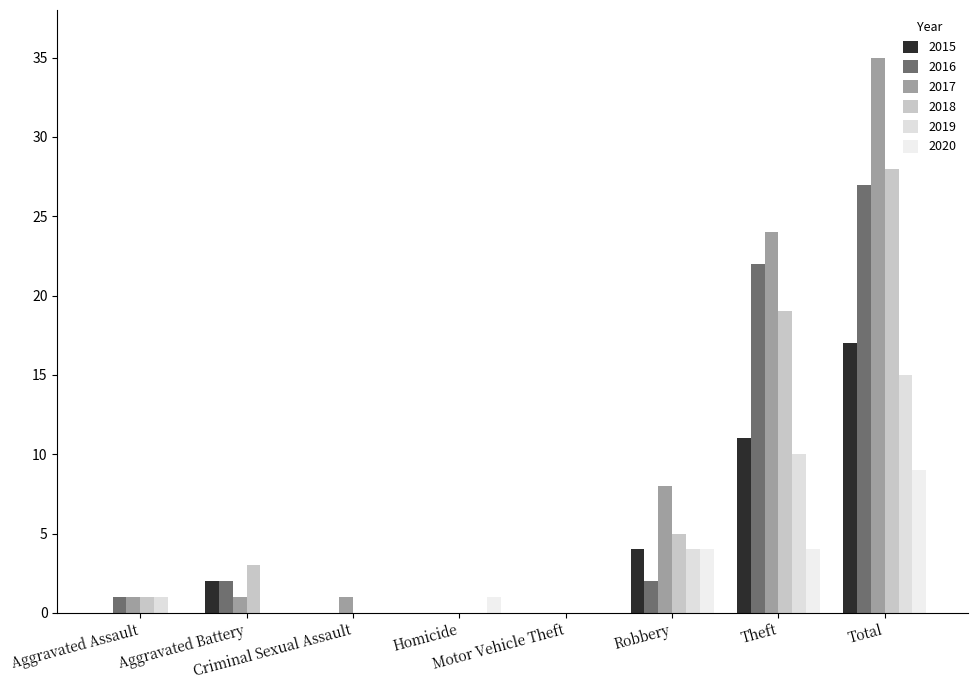

Where is 2015 nearest to the value 8?

Theft